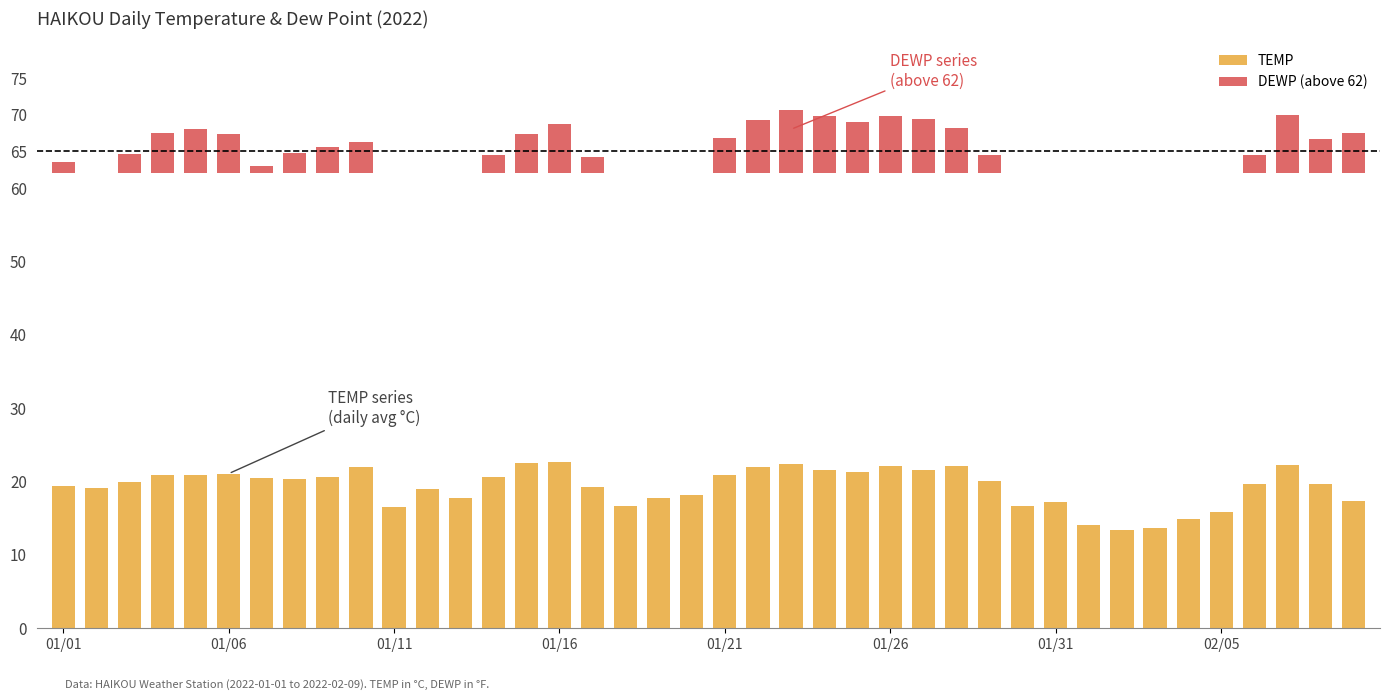

Which series has the largest total across all categories?

TEMP